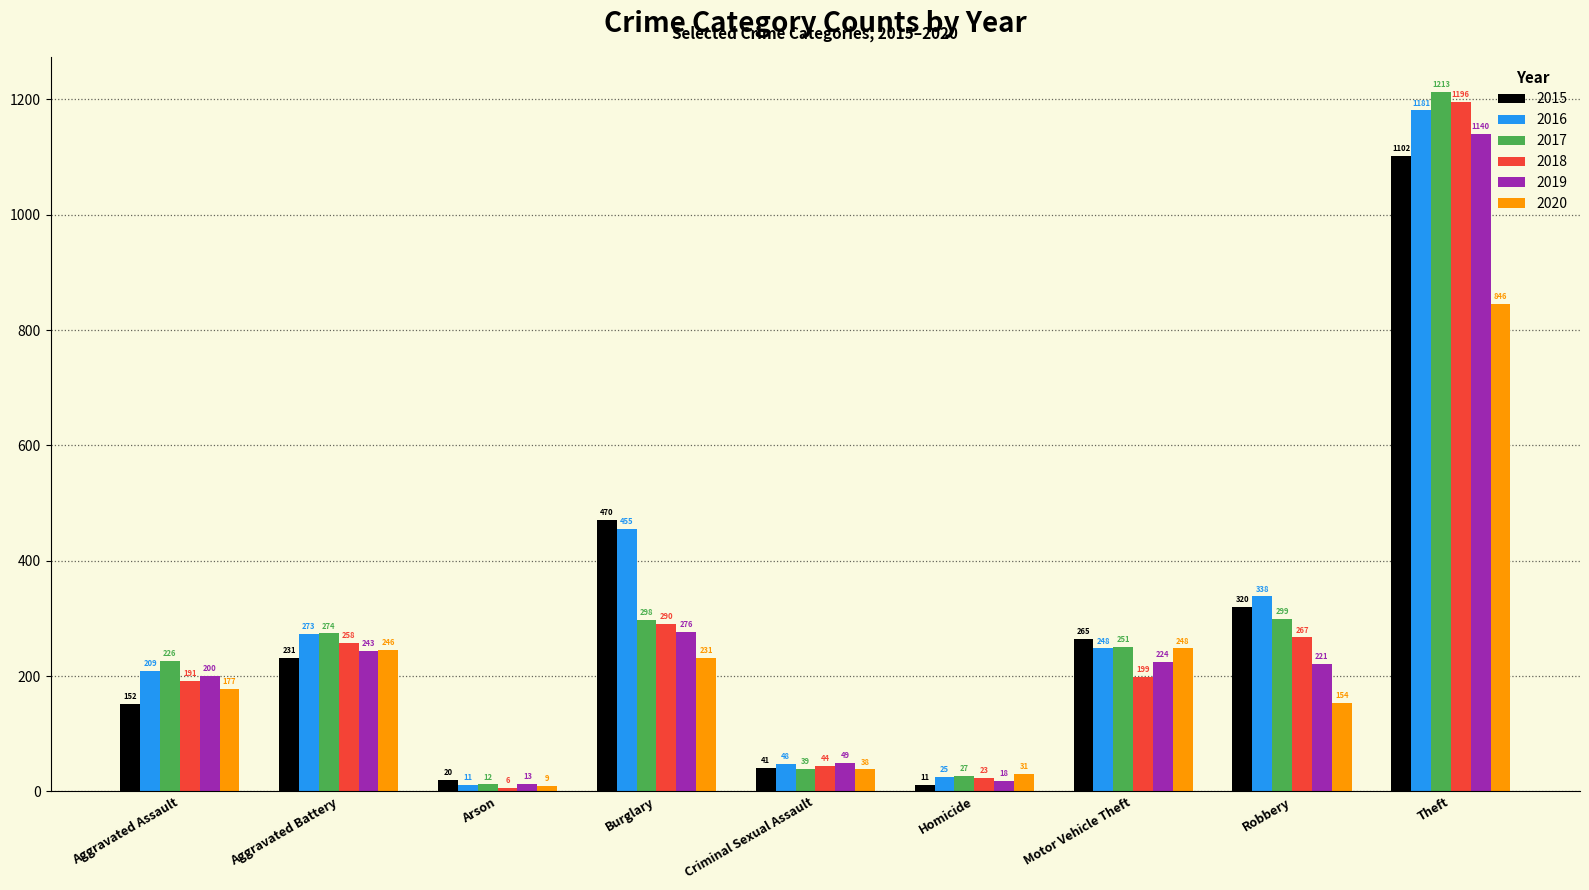

Which series has the largest total across all categories?

2016